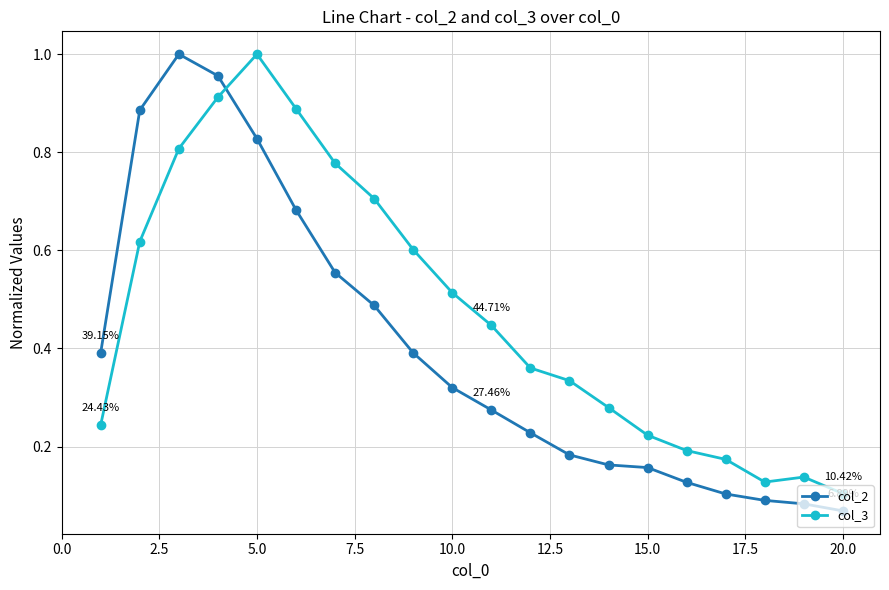

At how many categories does at least one series exceed 0?

20